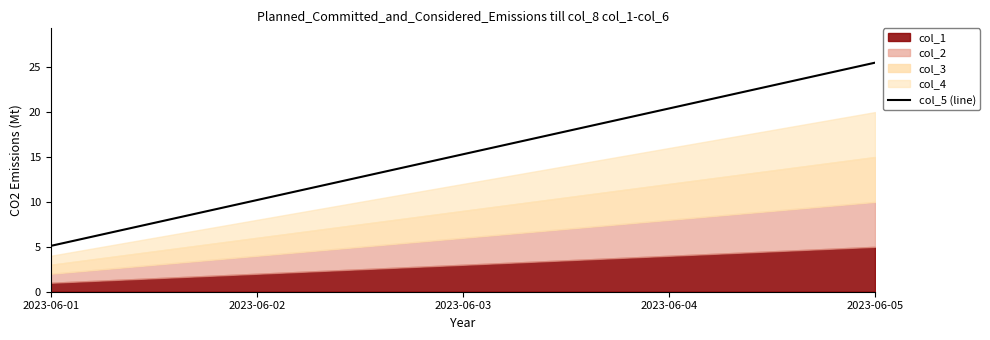

The value at 2023-06-01 is 5.1. True or false?

True